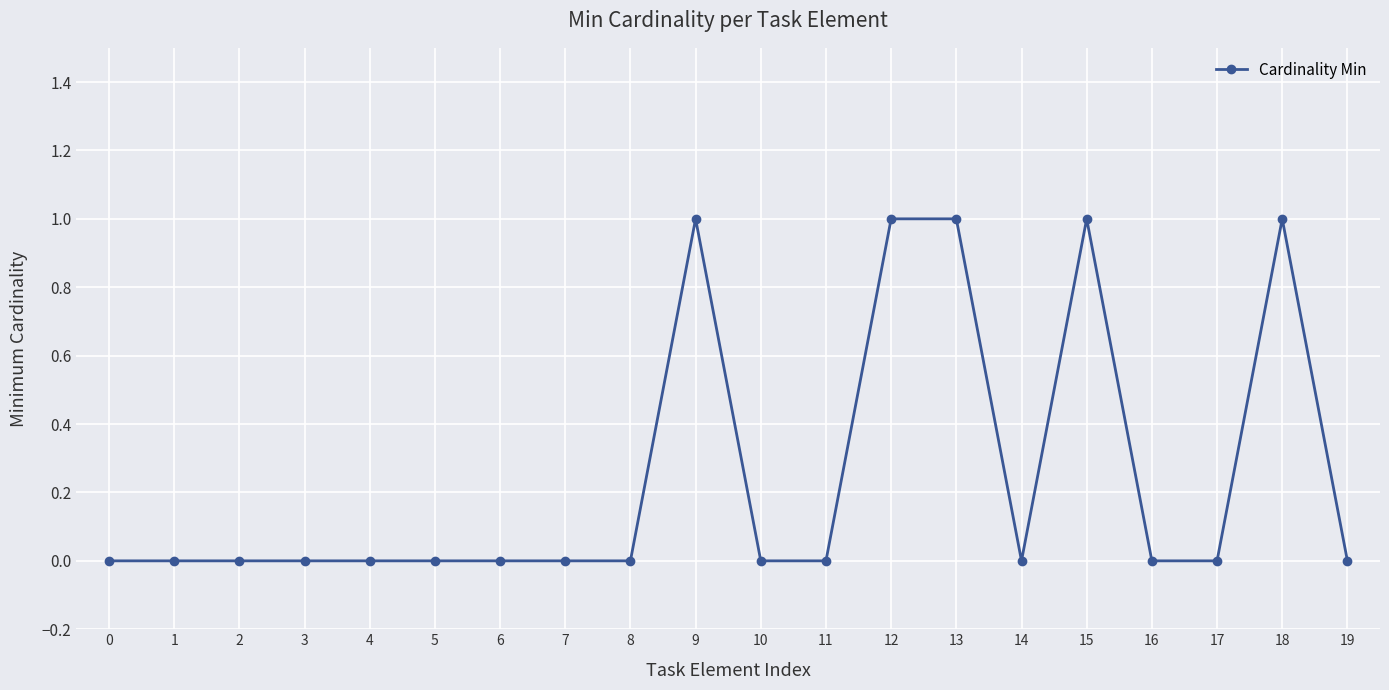

What is the sum of all values?

5